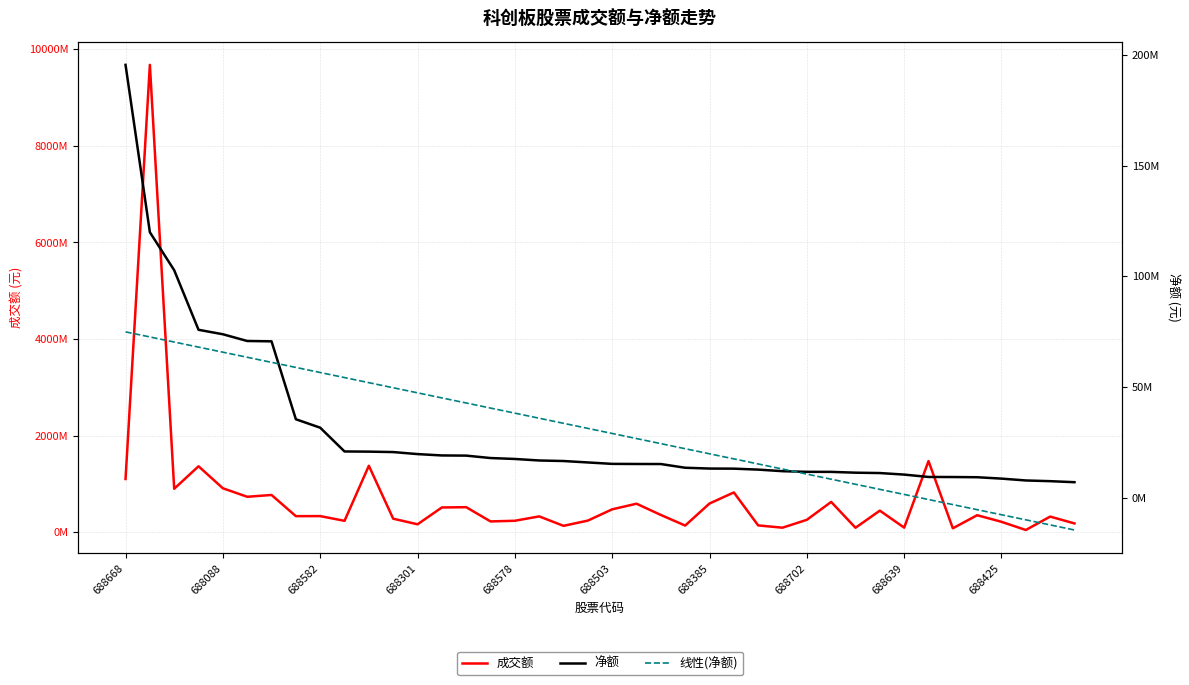

Rank the series at 27 from lowest to highest value.

净额, 线性(净额), 成交额